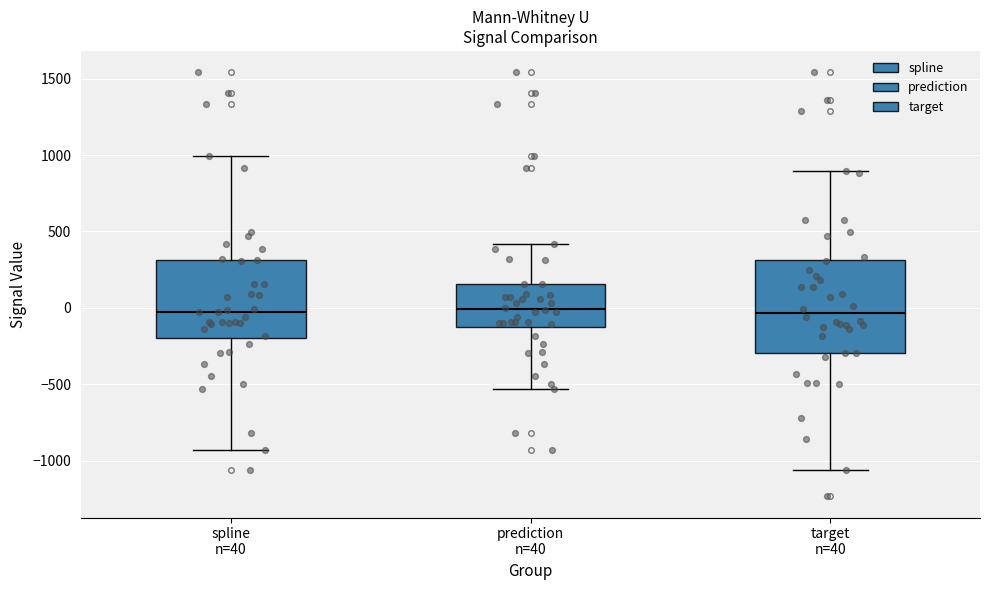

Reading left to right, read every box against the y-axis: the position of its median line, the range the box covers, and the ends of its whiskers. The values are not printed on the chart, so give them approximately, as read against the axis.

spline n=40: median -50, box -200 to 300, whiskers -950 to 1000
prediction n=40: median 0, box -150 to 150, whiskers -550 to 400
target n=40: median -50, box -300 to 300, whiskers -1050 to 900